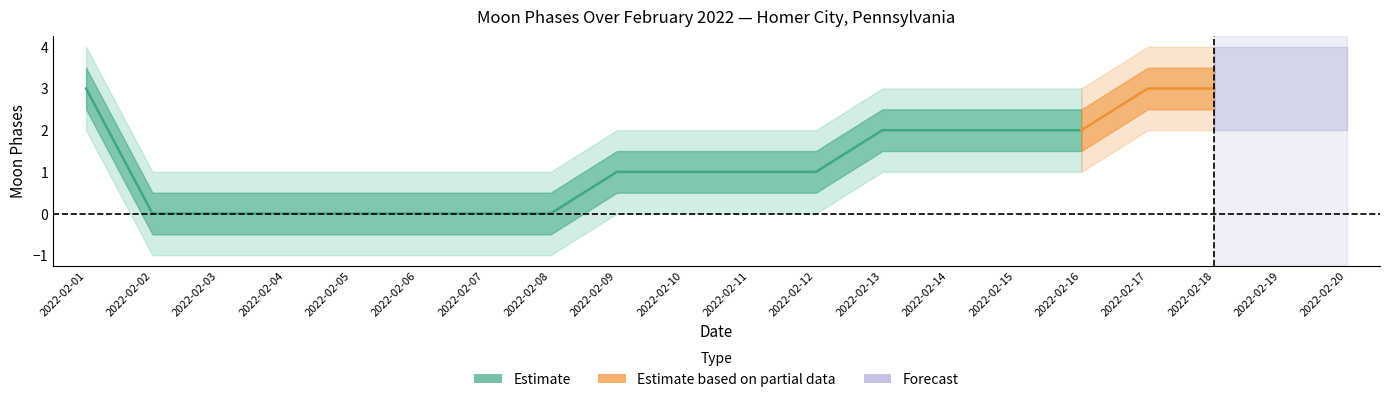

At which category is the sum across all series the highest?

2022-02-01